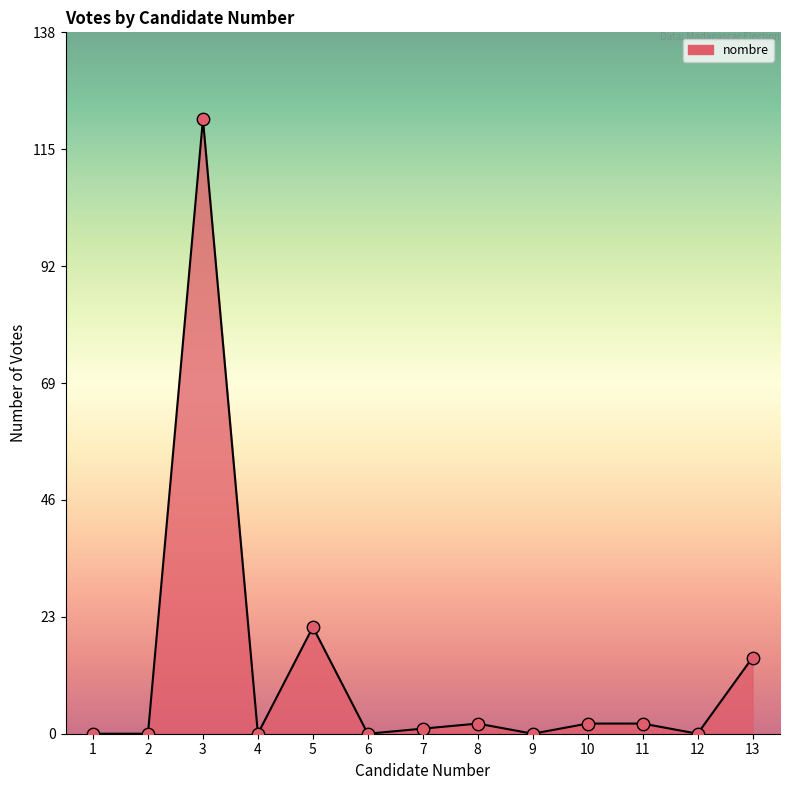

Which has a higher value, 7 or 5?

5